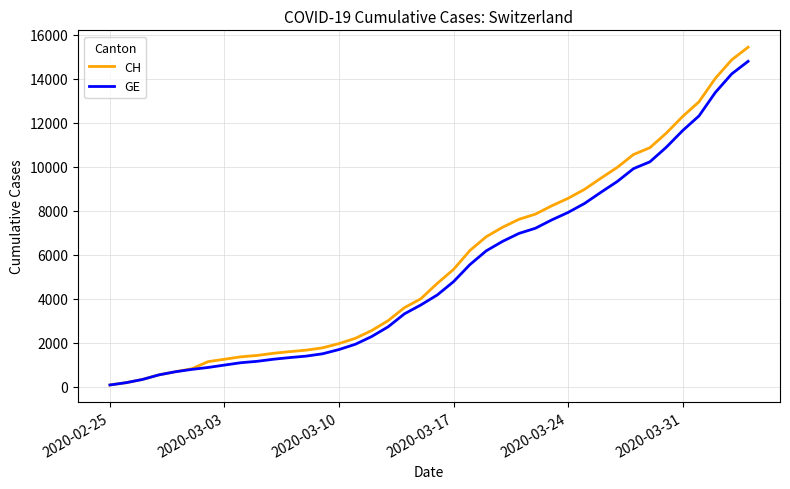

What is the highest value of the GE series?

14797